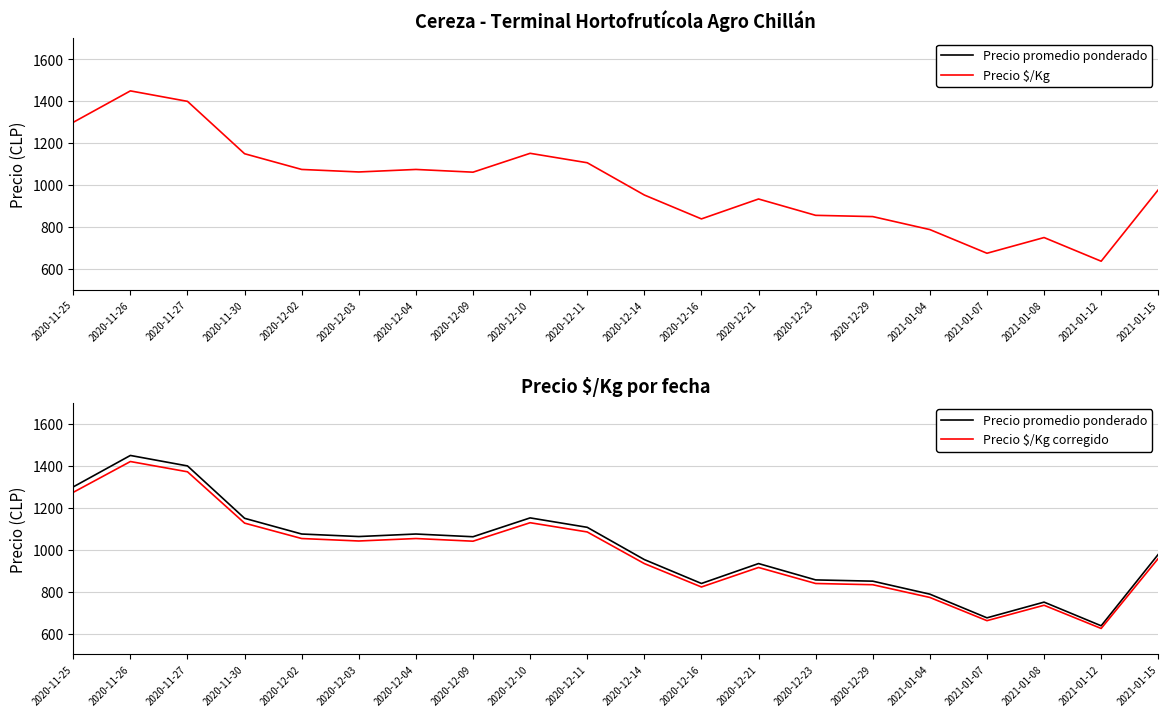

At how many categories does at least one series exceed 896?

13